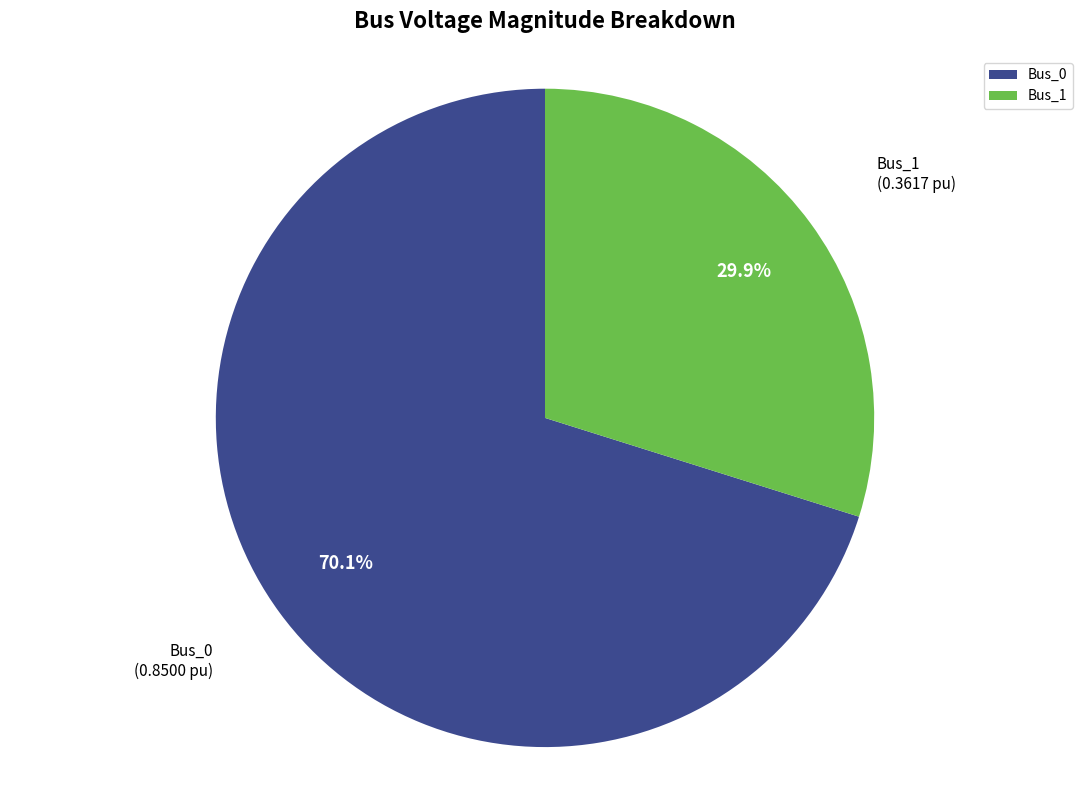

Which slice is the largest?

Bus_0